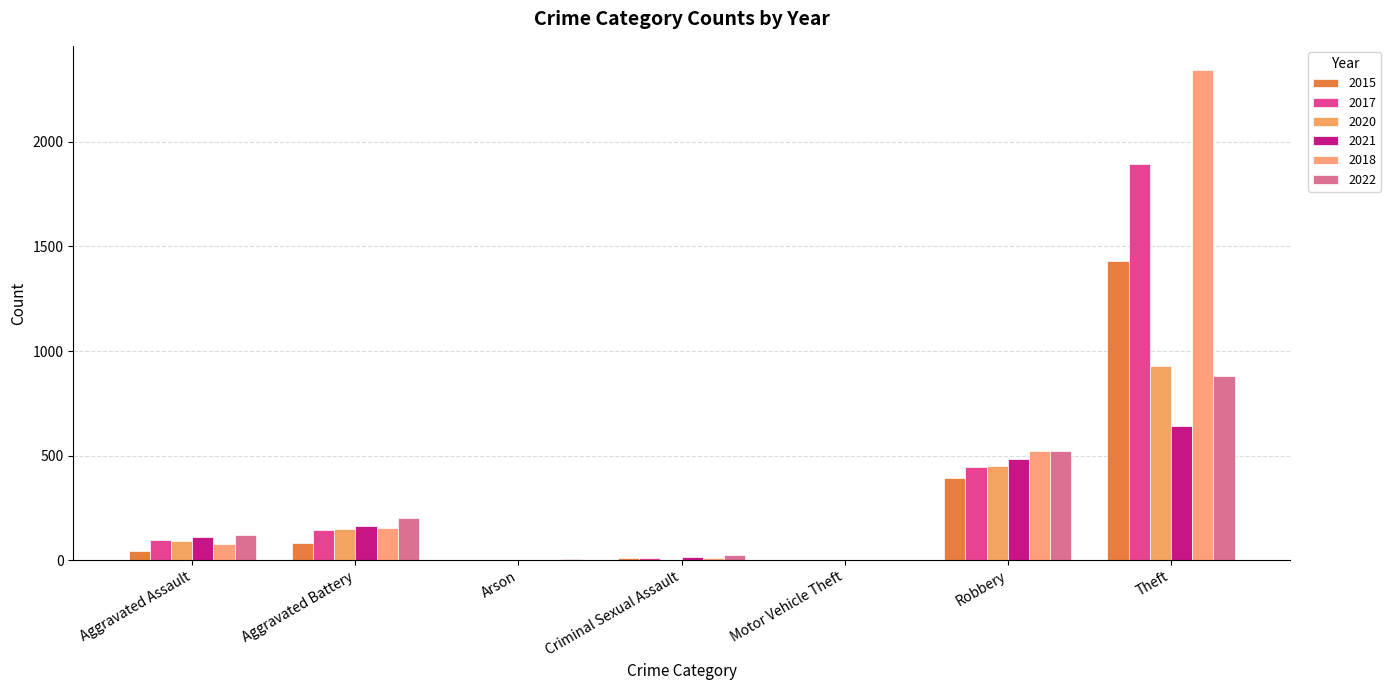

Rank the categories by 2021 value from lowest to highest.

Arson, Motor Vehicle Theft, Criminal Sexual Assault, Aggravated Assault, Aggravated Battery, Robbery, Theft